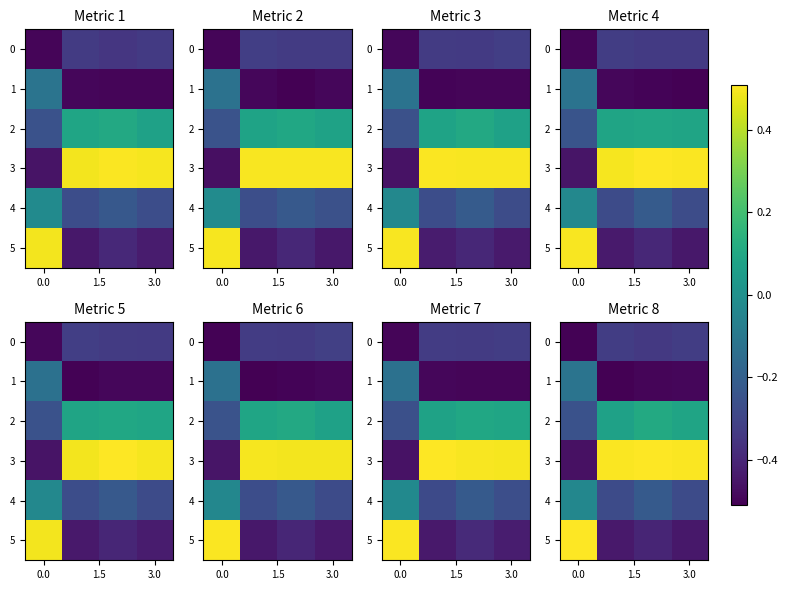

Which has a higher value, 3 or 1.5?

3